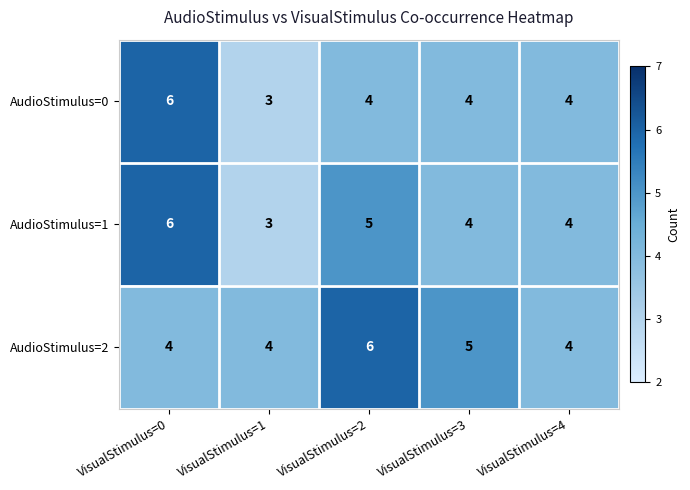

Reading left to right, extract all data points from this chart.

AudioStimulus=0: 6	3	4	4	4
AudioStimulus=1: 6	3	5	4	4
AudioStimulus=2: 4	4	6	5	4